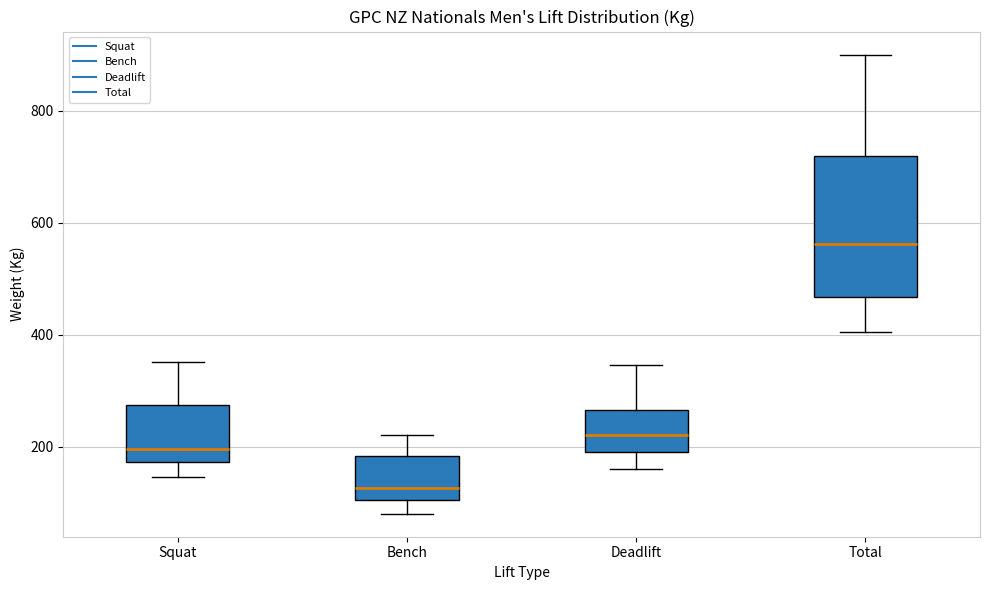

Which box's median line is the highest?

Total